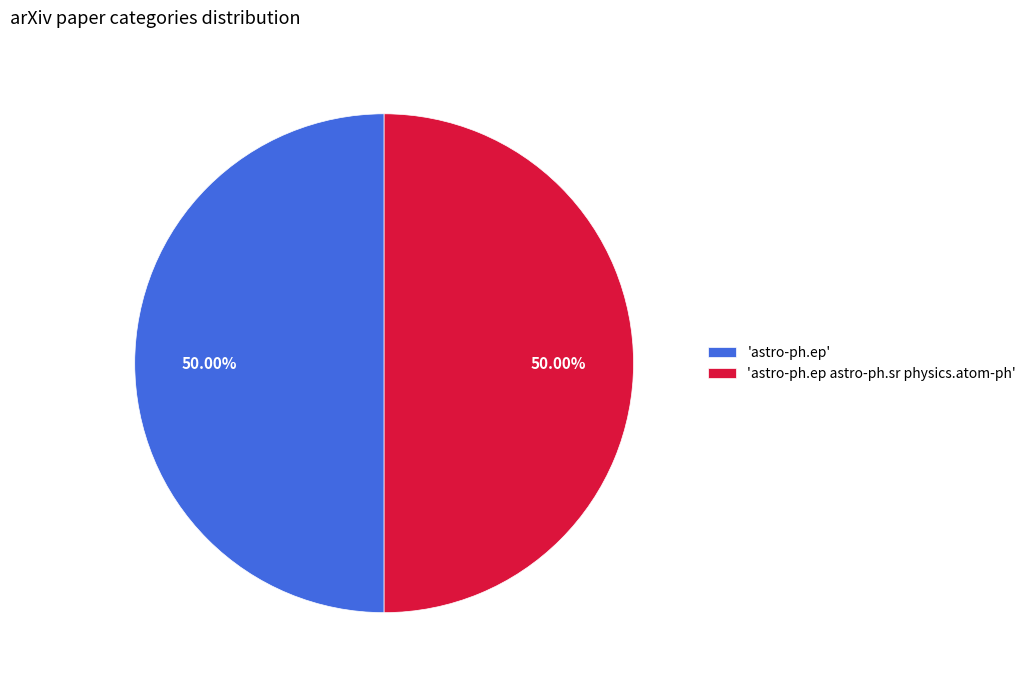

Count the number of slices in the pie.

2